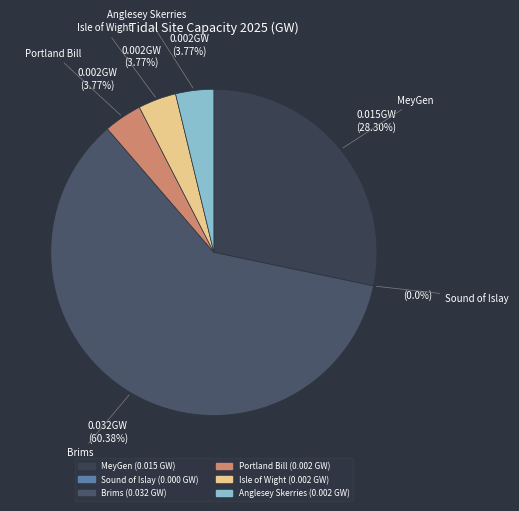

Which slice is the largest?

Brims